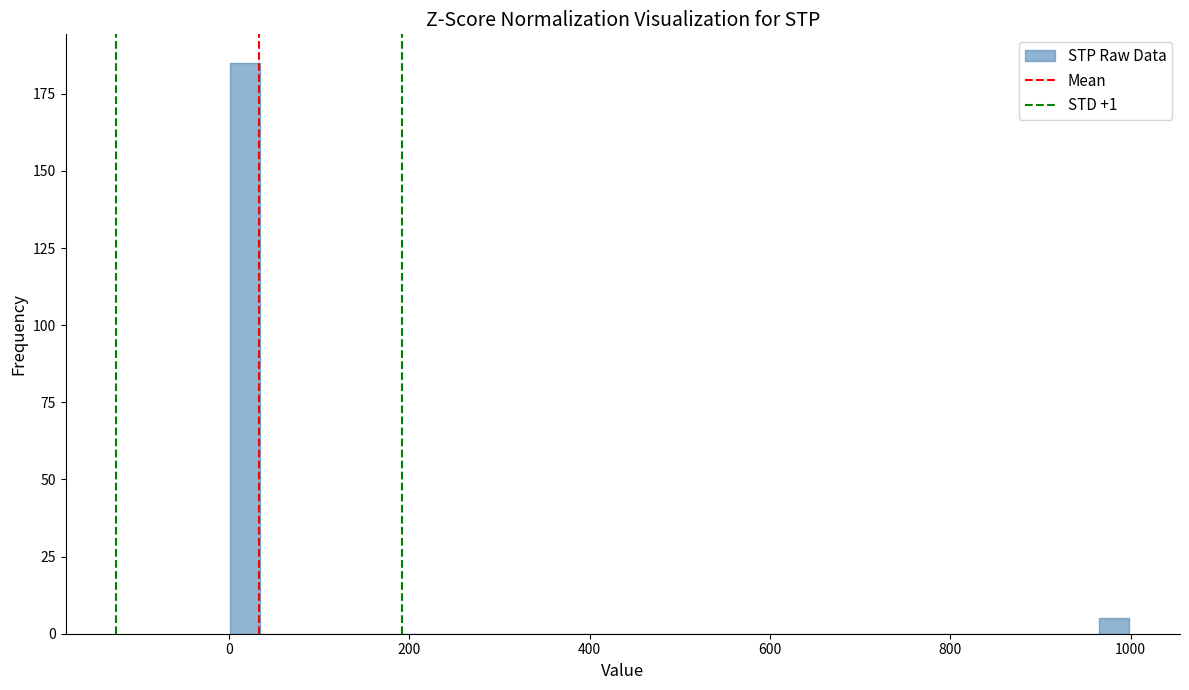

Read against the x-axis, roughly where is the centre of the tallest bar?

20